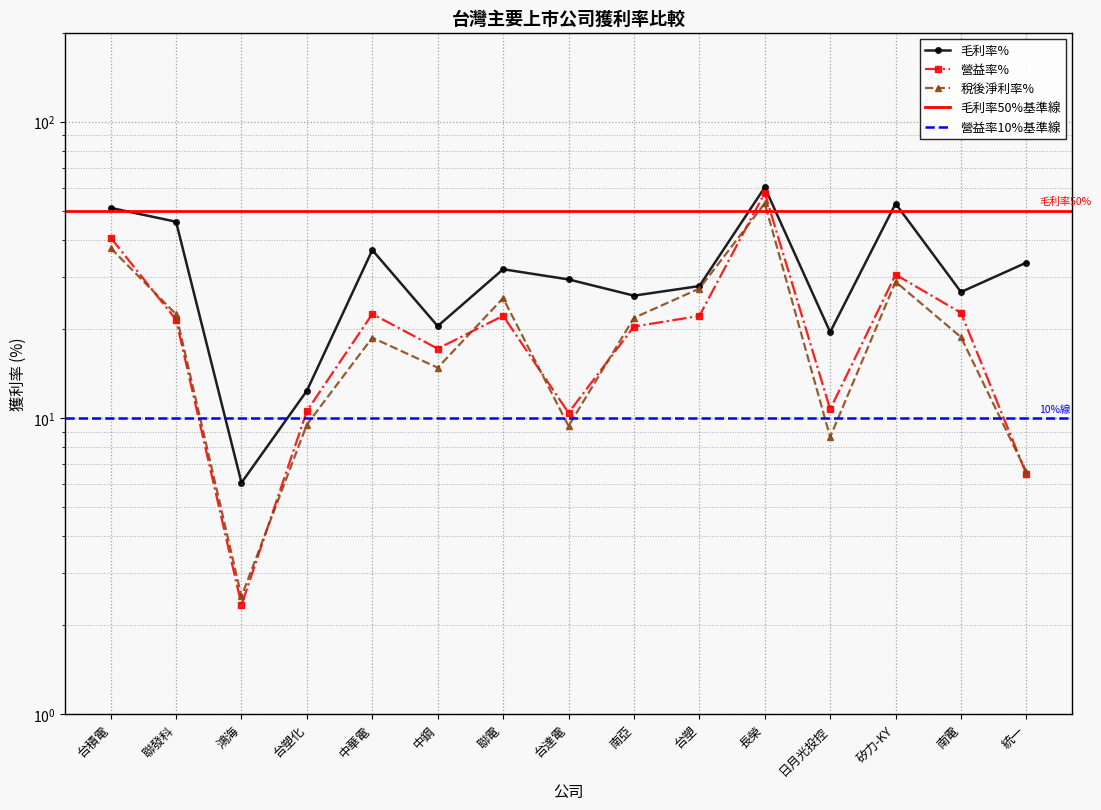

Reading left to right, what are all the values shown in this chart?

毛利率%: 台積電=51.2	聯發科=46.0	鴻海=6.0	台塑化=12.4	中華電=36.9	中鋼=20.4	聯電=31.8	台達電=29.4	南亞=25.9	台塑=27.9	長榮=60.1	日月光投控=19.5	矽力-KY=53.0	南電=26.6	統一=33.5
營益率%: 台積電=40.6	聯發科=21.5	鴻海=2.3	台塑化=10.6	中華電=22.5	中鋼=17.1	聯電=22.1	台達電=10.4	南亞=20.4	台塑=22.1	長榮=57.6	日月光投控=10.7	矽力-KY=30.5	南電=22.7	統一=6.5
稅後淨利率%: 台積電=37.5	聯發科=22.4	鴻海=2.5	台塑化=9.5	中華電=18.7	中鋼=14.8	聯電=25.4	台達電=9.4	南亞=21.8	台塑=27.4	長榮=53.1	日月光投控=8.6	矽力-KY=28.9	南電=18.8	統一=6.6